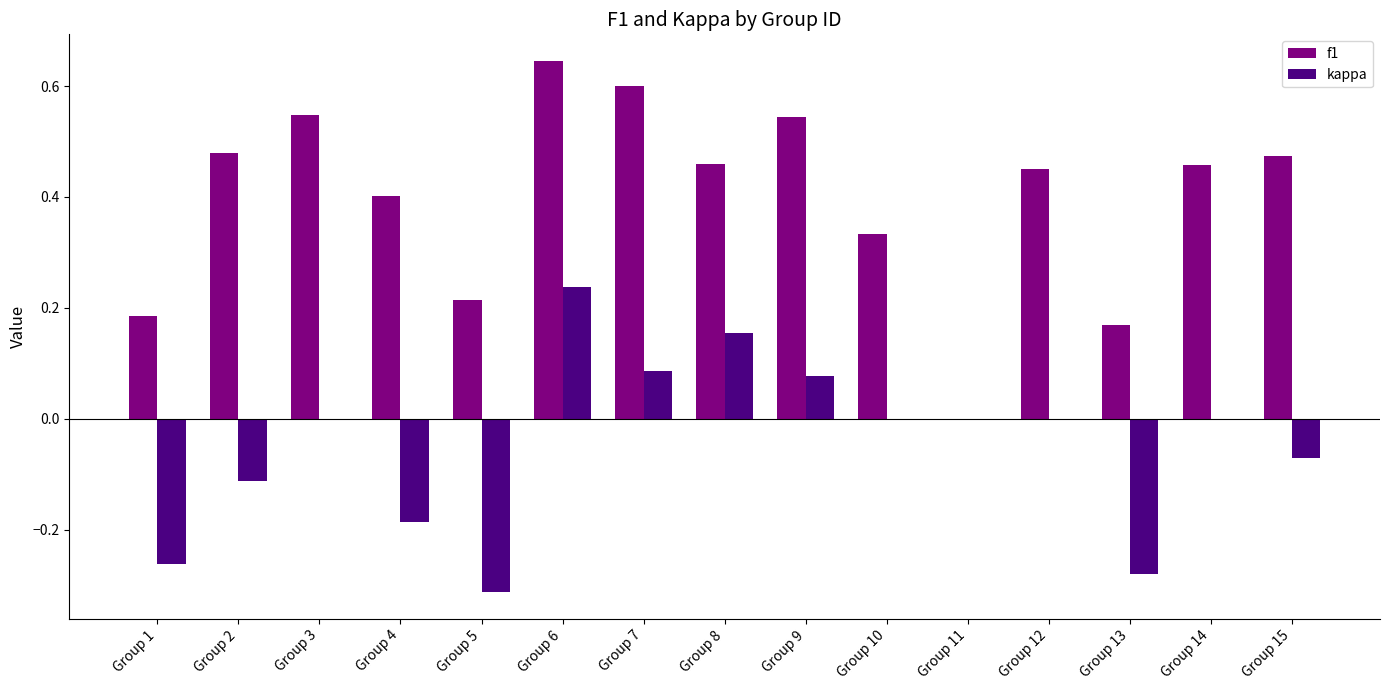

Which series has the largest total across all categories?

f1